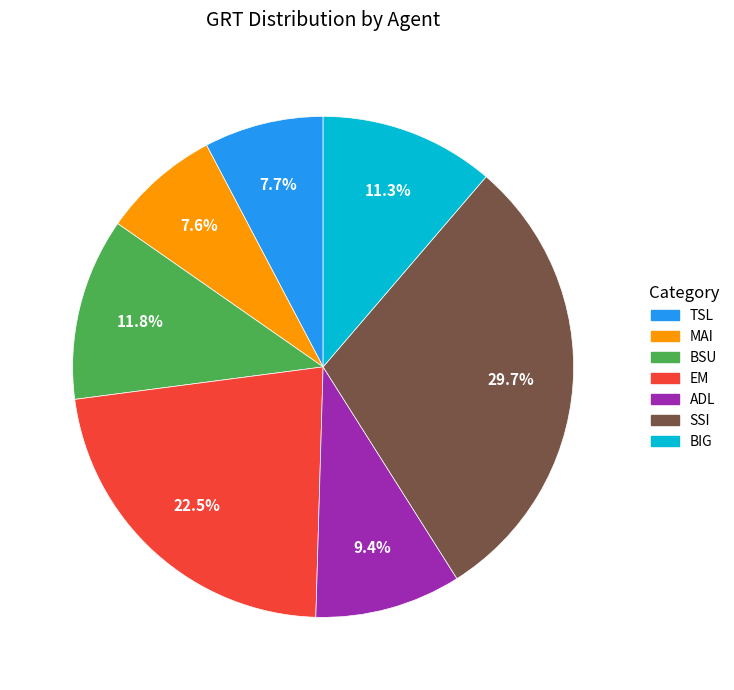

Is there a majority slice in this chart?

No